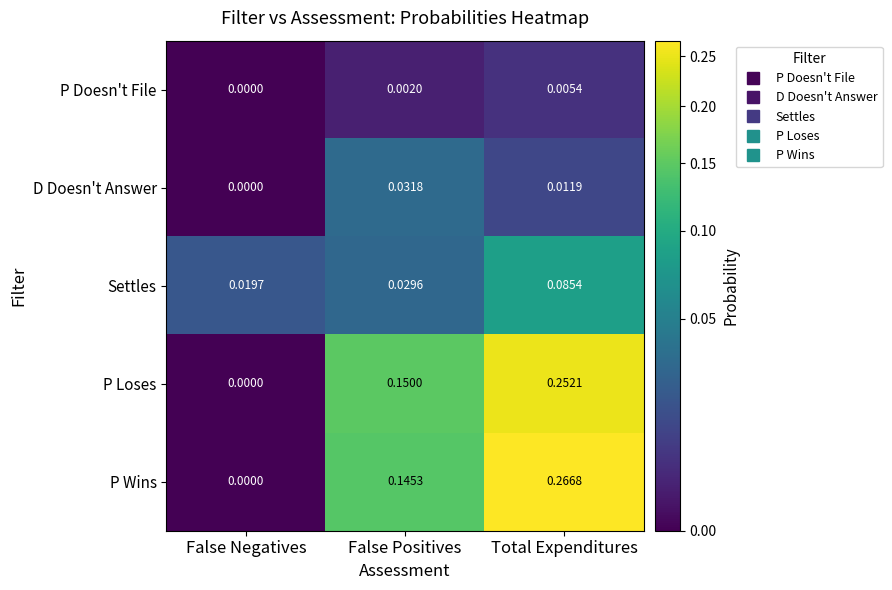

Between False Positives and Total Expenditures, which series saw the biggest shift?

P Wins